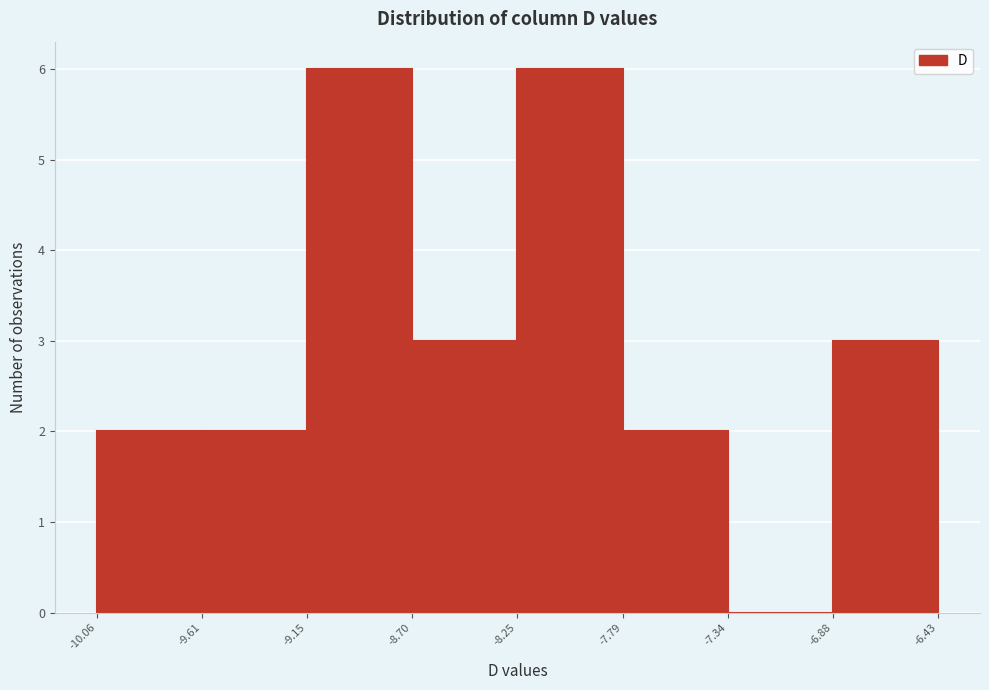

Reading left to right, list every bar in this chart as the range it spans on the x-axis followed by its height. The values are not printed on the chart, so give them approximately, as read against the axis.

-10.06 to -9.61: 2
-9.61 to -9.15: 2
-9.15 to -8.70: 6
-8.70 to -8.25: 3
-8.25 to -7.79: 6
-7.79 to -7.34: 2
-7.34 to -6.88: 0
-6.88 to -6.43: 3